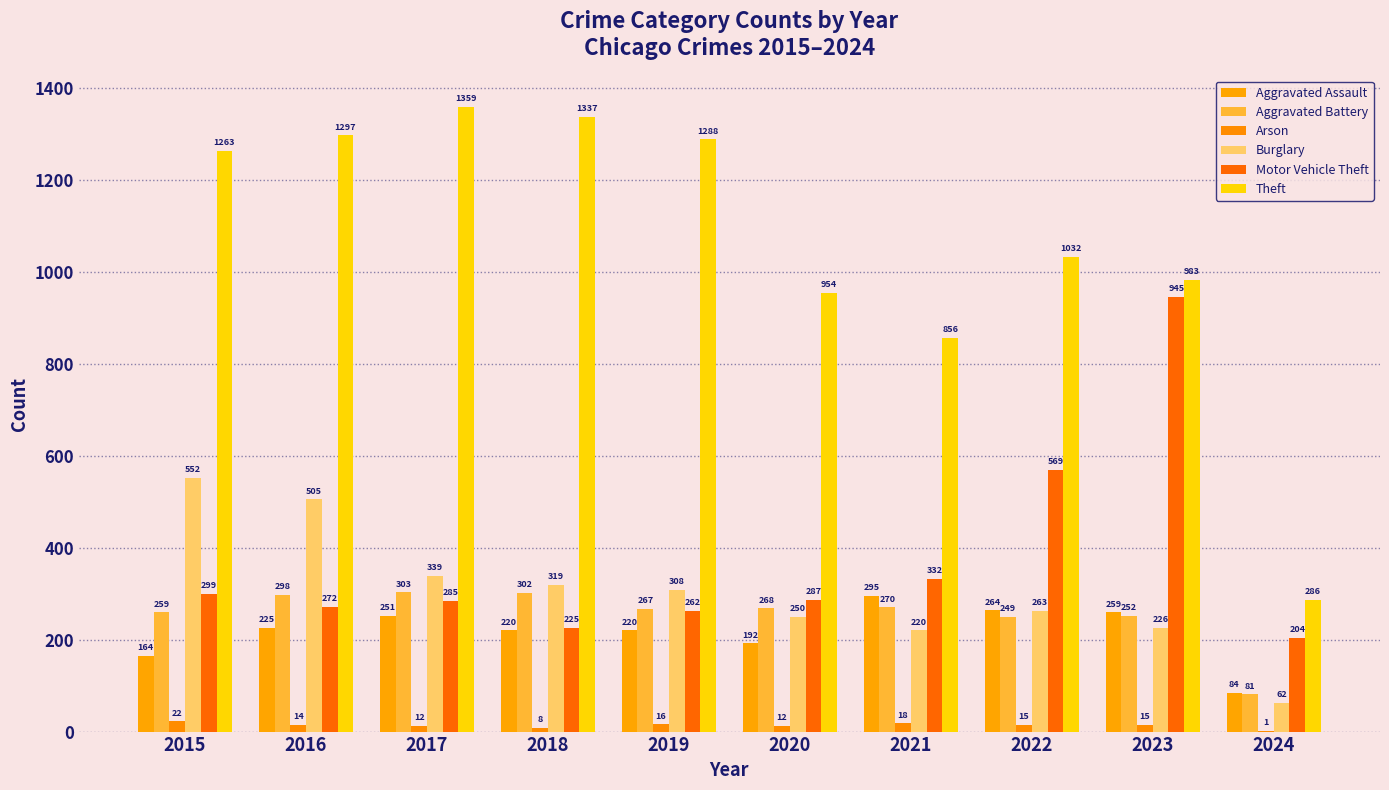

Which category has the lowest value across all series?

2024